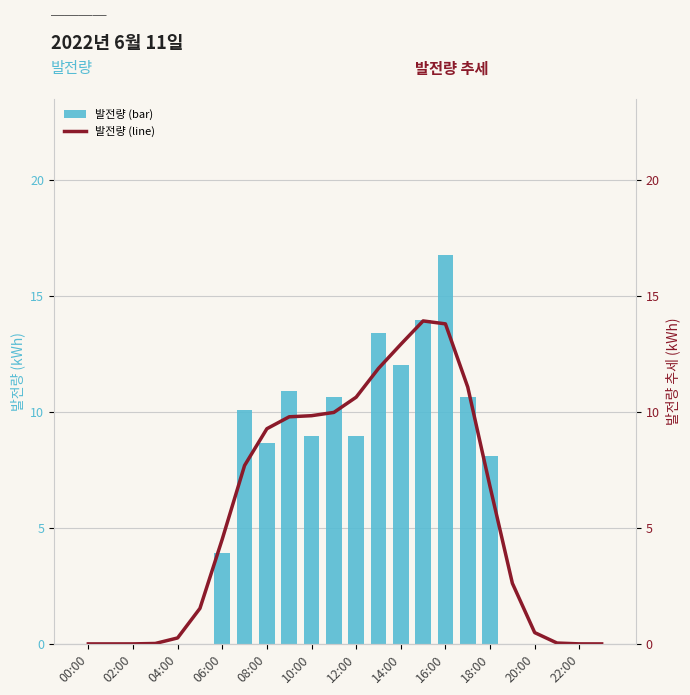

Which series has the widest spread of values?

발전량 (bar)